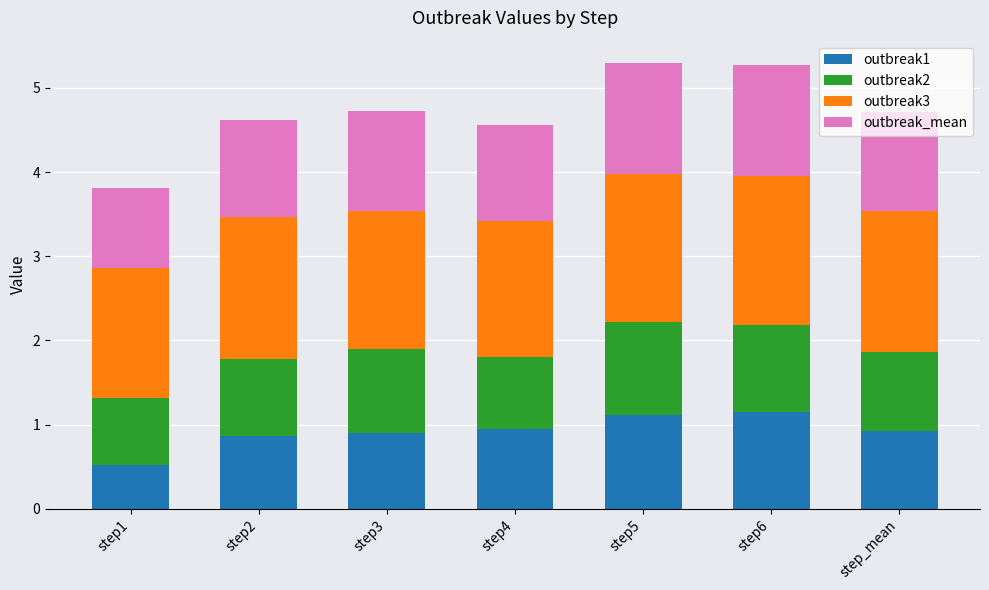

What is the difference between the maximum and minimum values in the outbreak1 series?

0.6